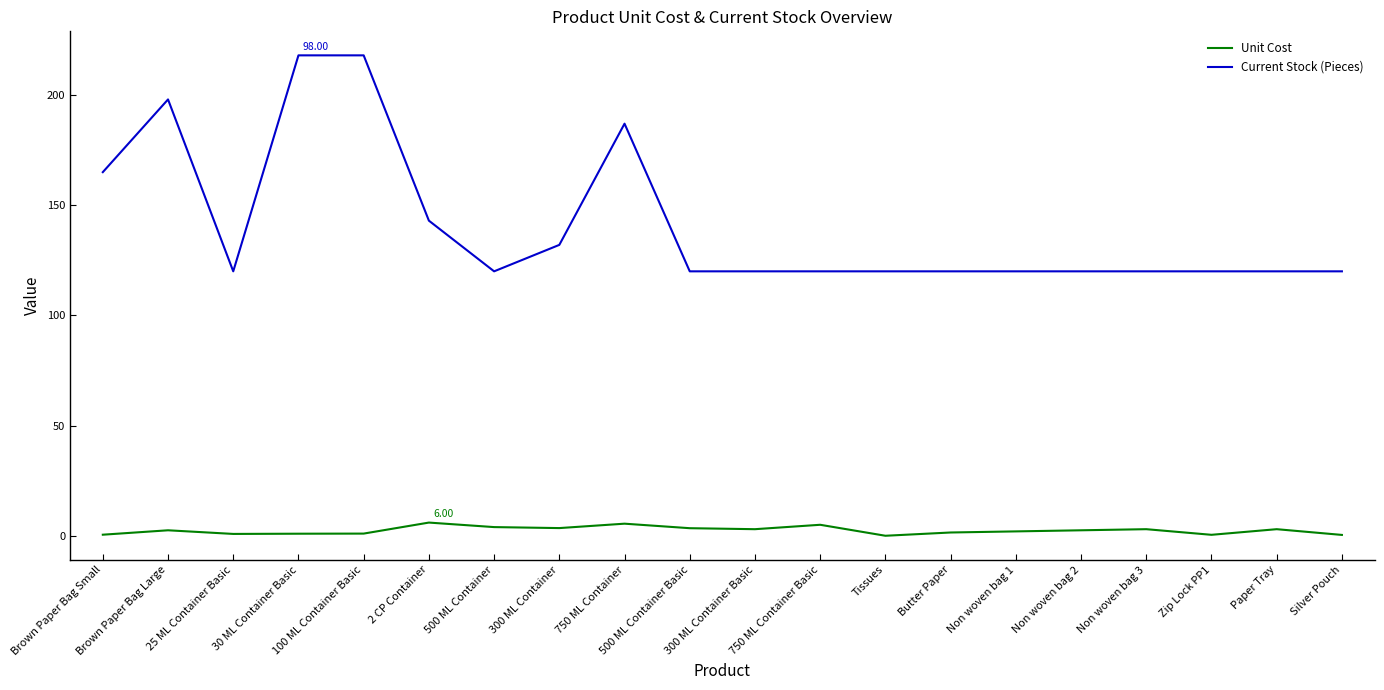

Which series has the widest spread of values?

Current Stock (Pieces)